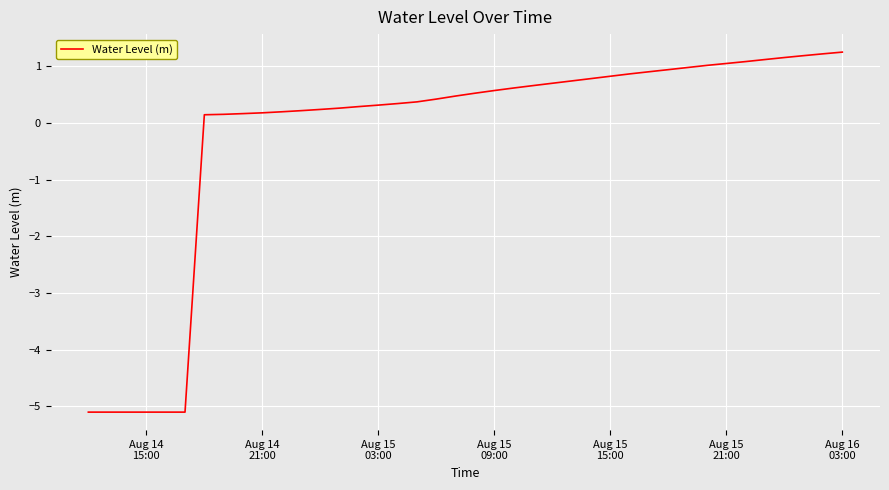

What is the smallest value displayed?

-5.1